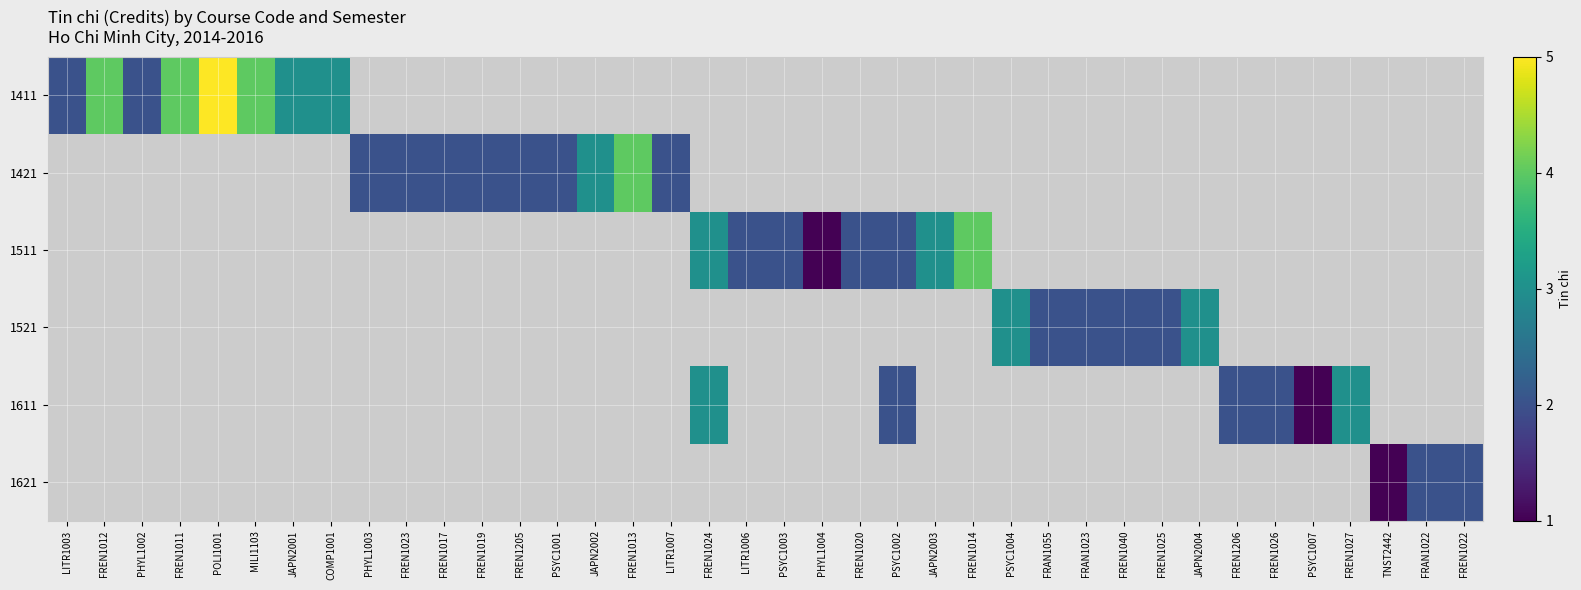

Count the number of data series in this chart.

6